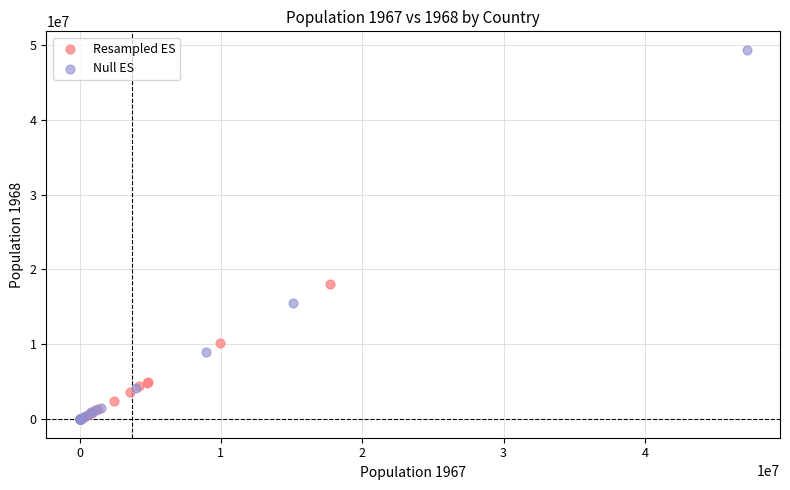

What are all the series names shown in the legend?

Resampled ES, Null ES